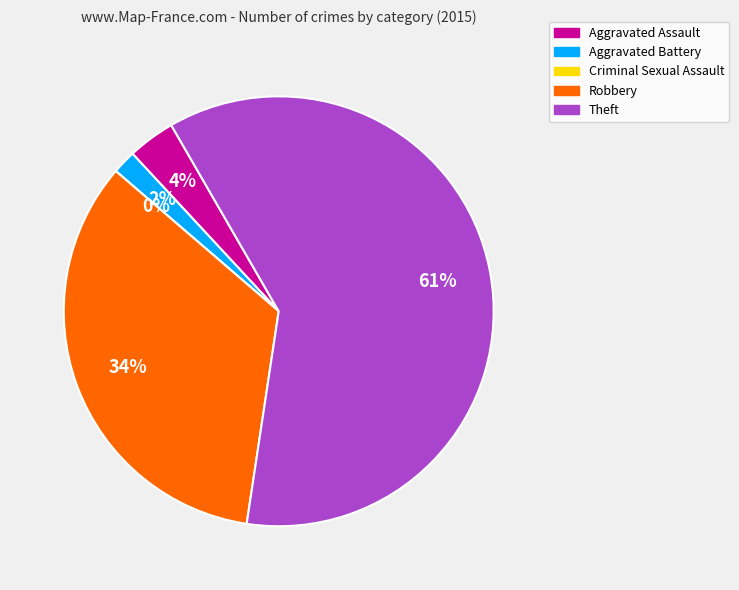

Which slice represents more than half of the pie?

Theft